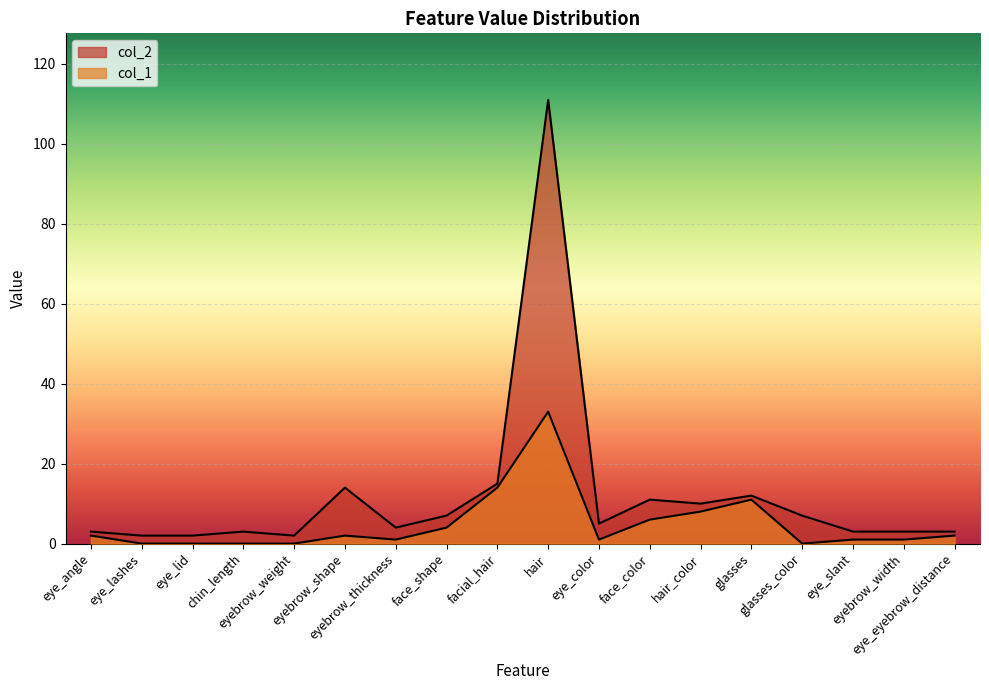

True or false: col_1 has more than 1 points higher than both neighbors.

True